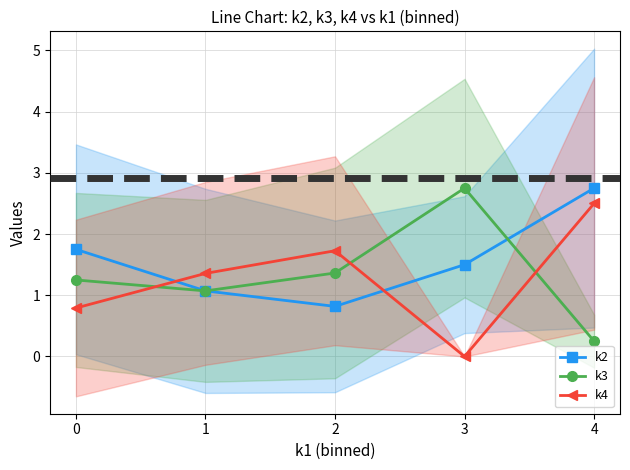

In k3, how many points are lower than both neighbors (excluding endpoints)?

1